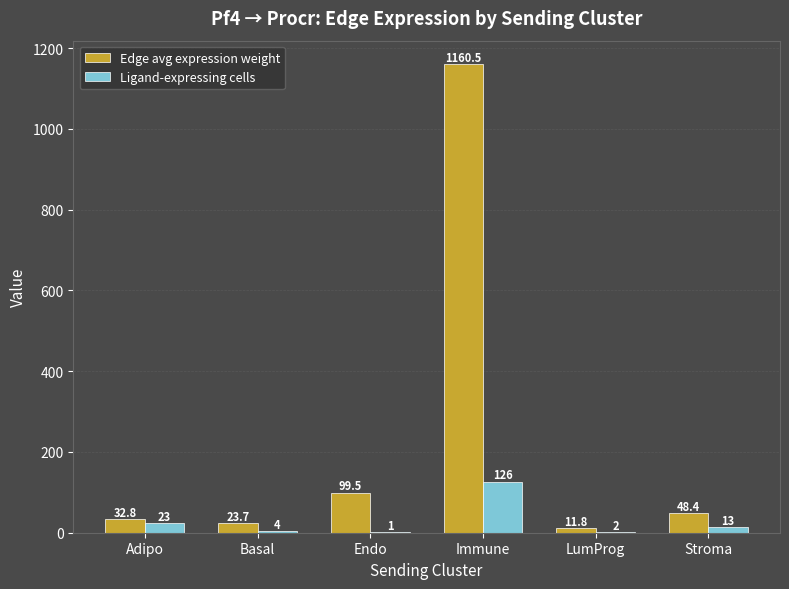

What is the highest value of the Ligand-expressing cells series?

126.0